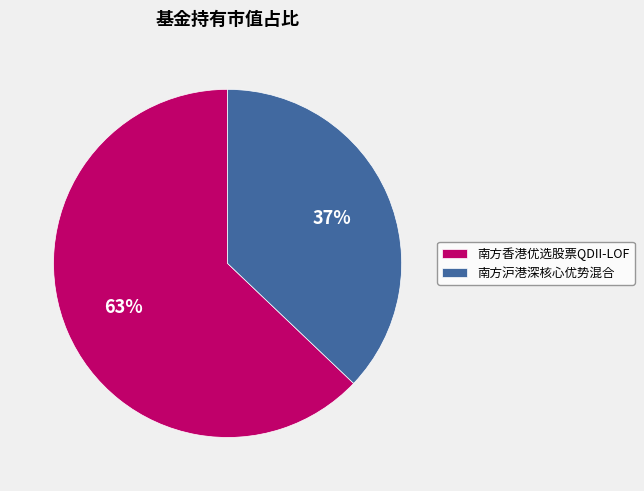

To the nearest percent, what is the combined percentage of 南方沪港深核心优势混合 and 南方香港优选股票QDII-LOF?

100%